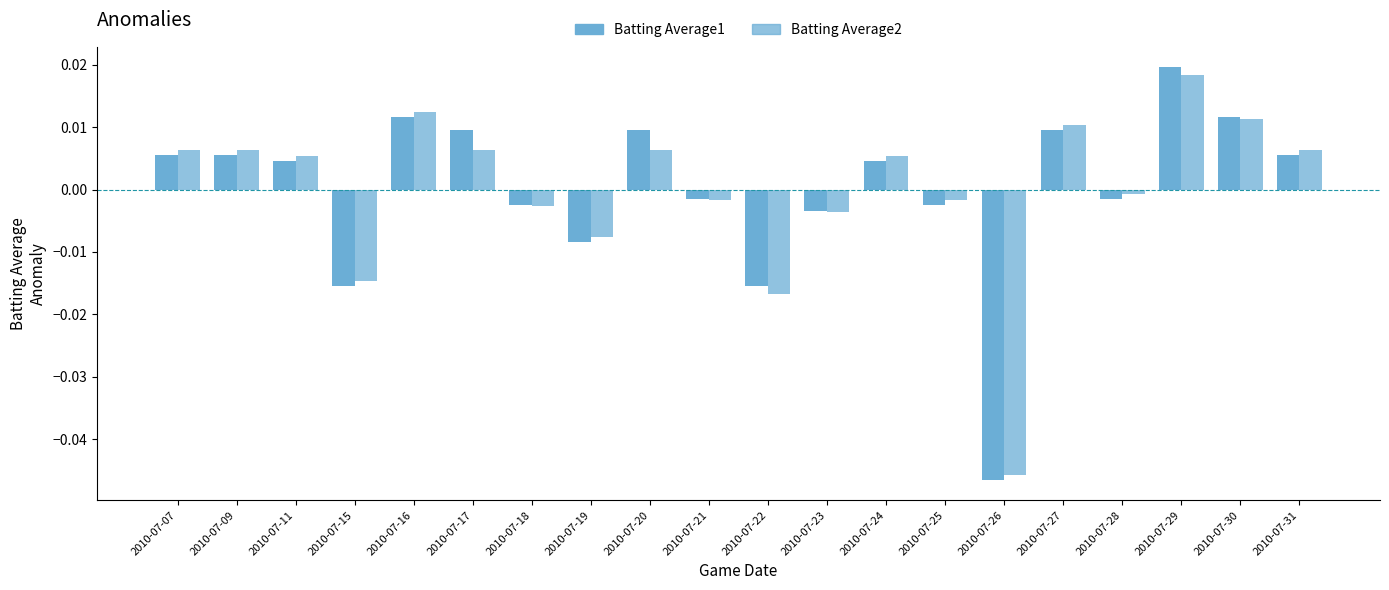

Which series changed the most between 2010-07-07 and 2010-07-16?

Batting Average1